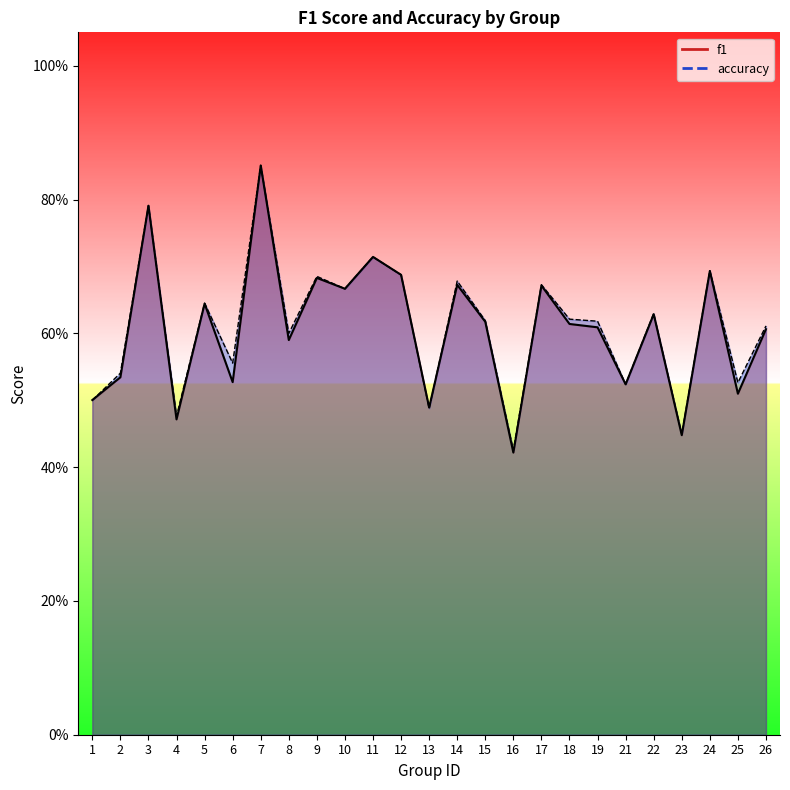

Is the value of accuracy at 26 greater than the value of f1 at 16?

Yes